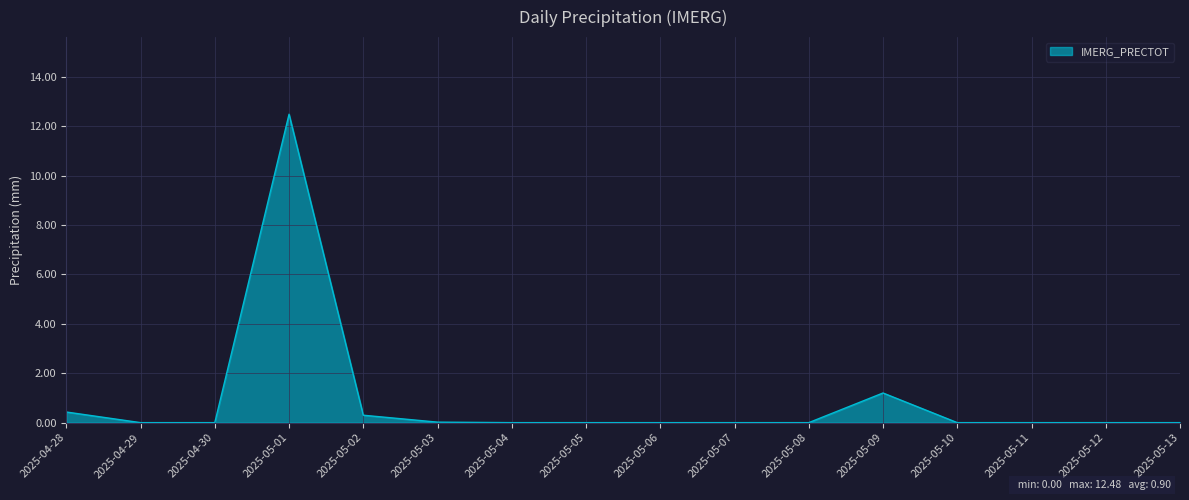

Which category has the highest value across all series?

2025-05-01